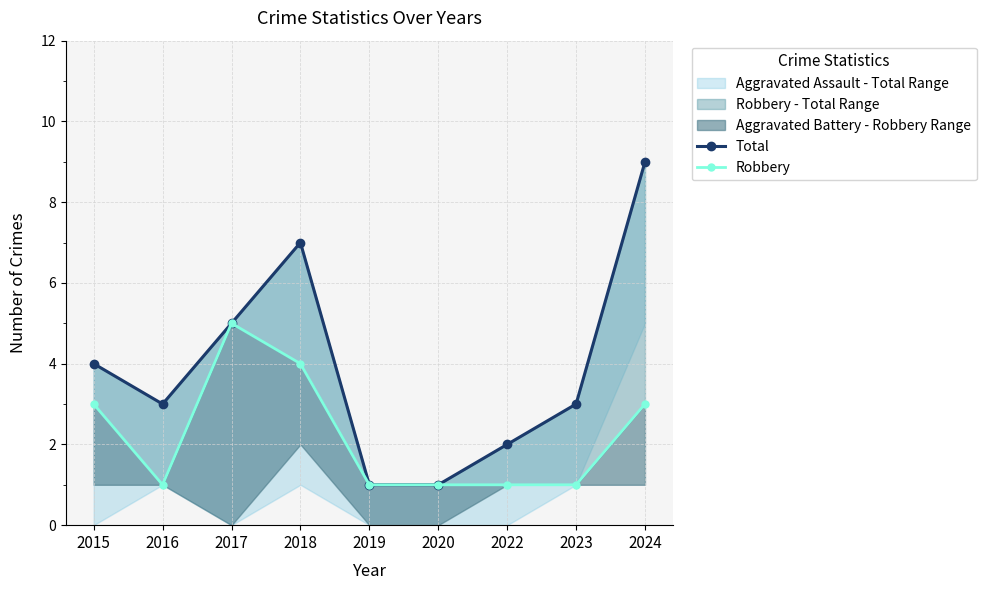

True or false: Robbery and Total intersect in this chart.

False